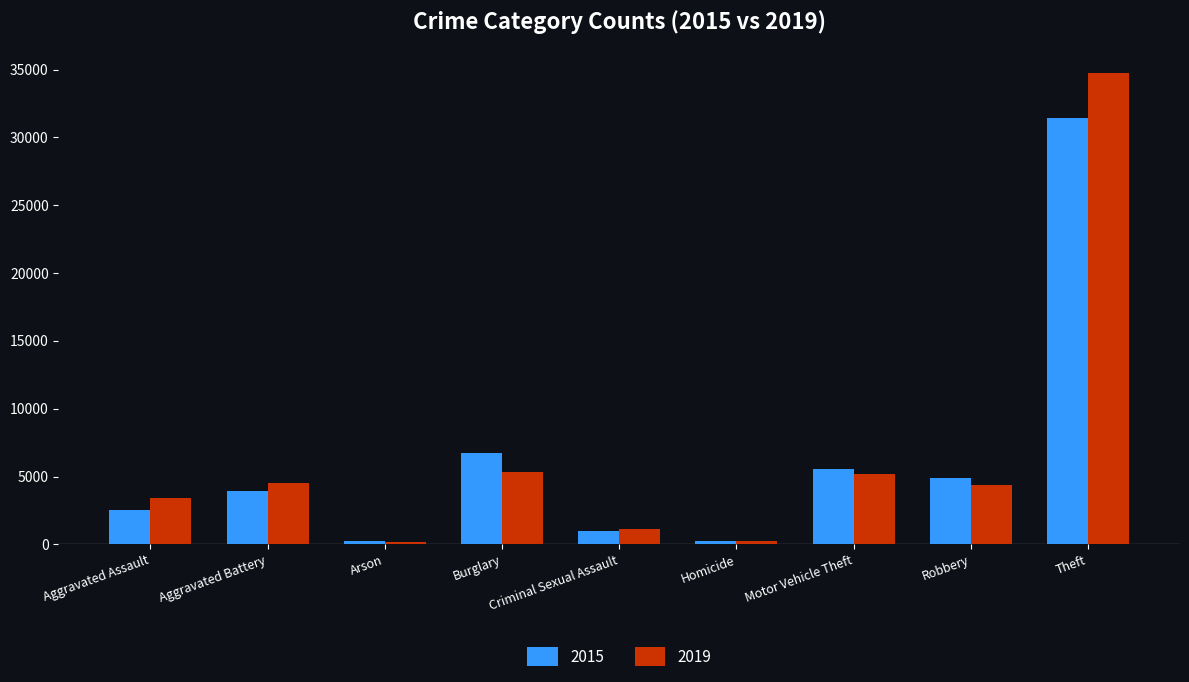

What is the difference between the 2019 values at Theft and Burglary?

29425